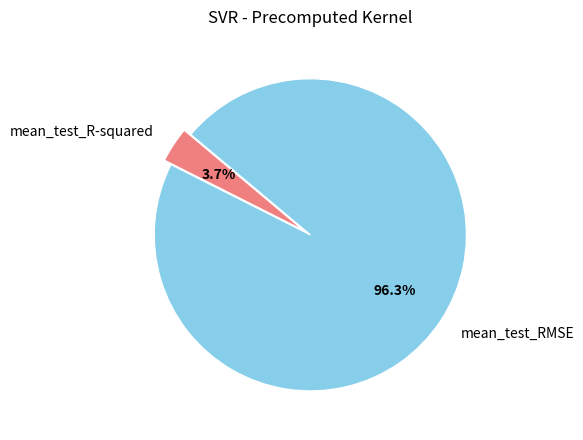

Does any single category account for the majority?

Yes